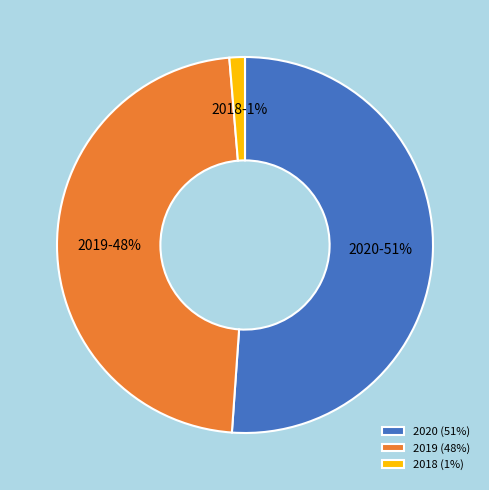

Does 2018 account for over 50% of the chart?

No